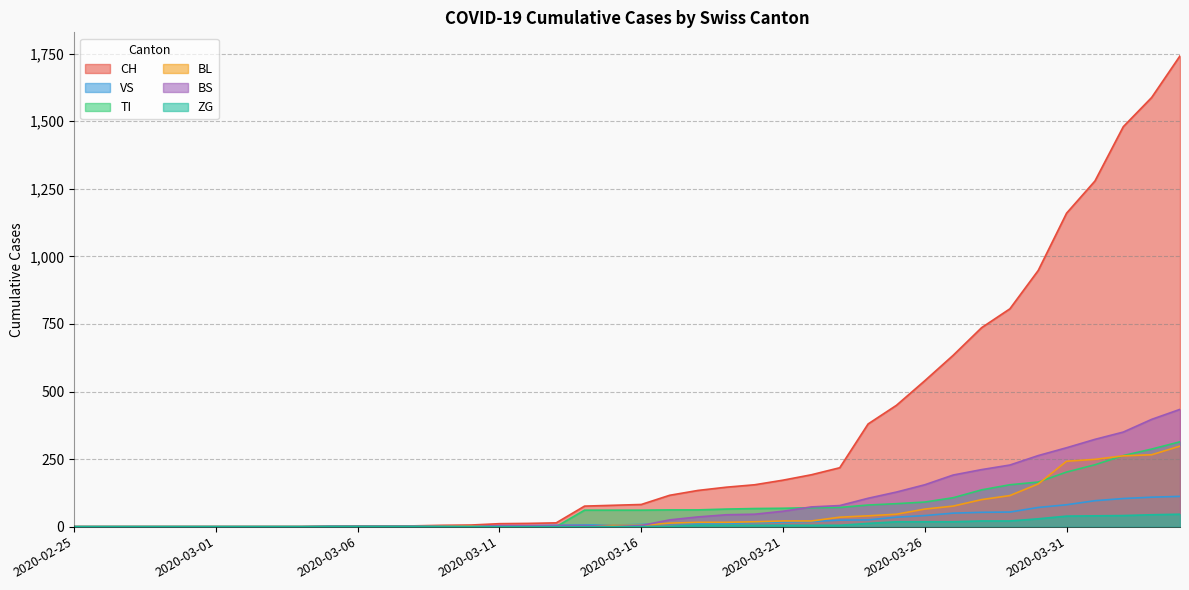

At which category does BS reach its first local valley?

2020-03-15